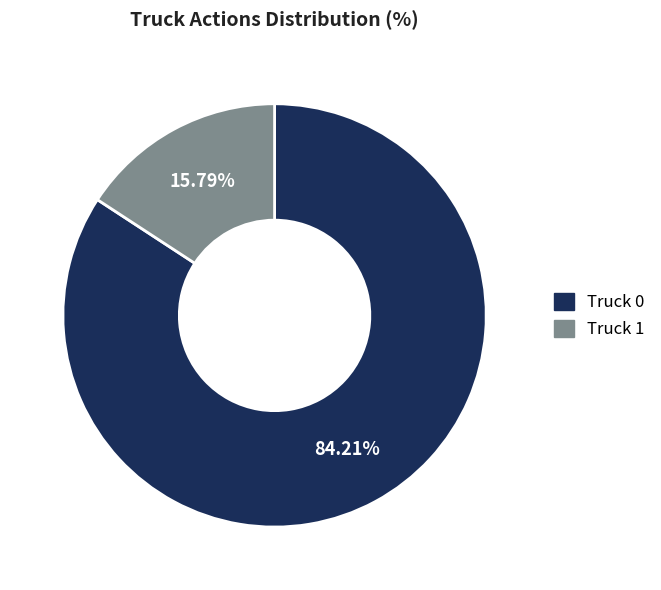

To the nearest percent, what portion does Truck 1 represent?

16%